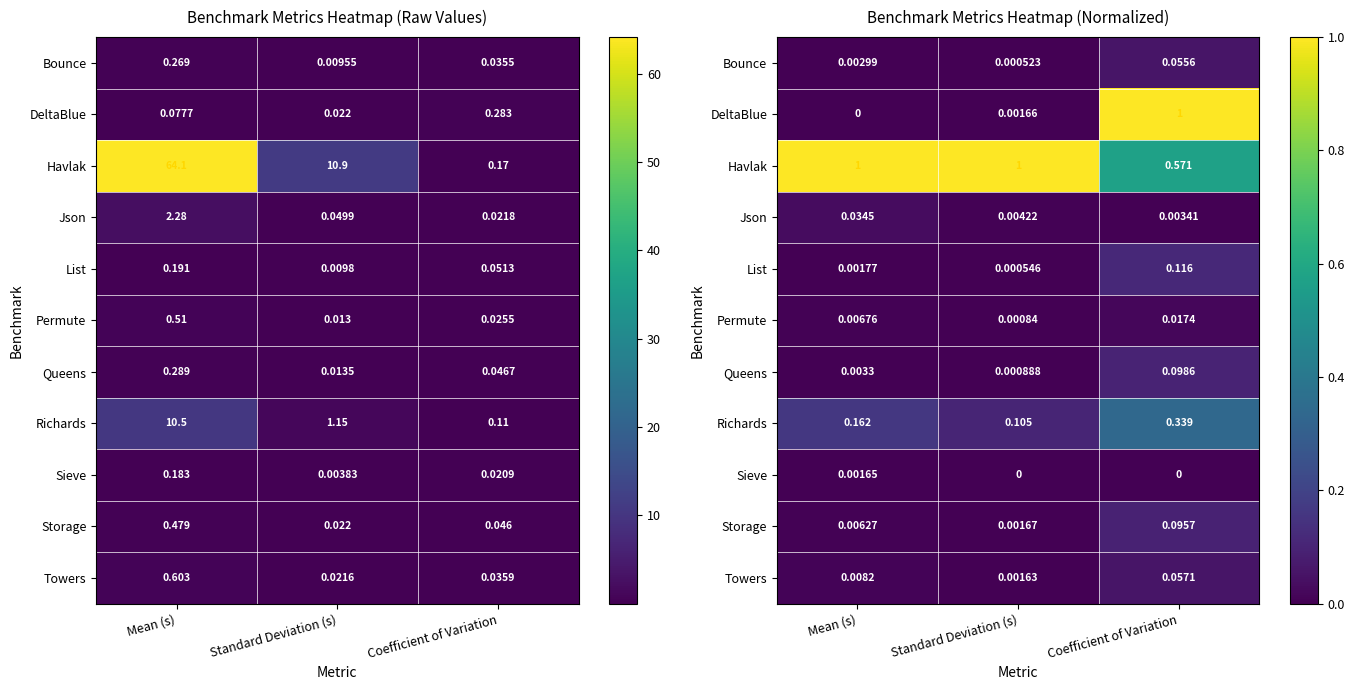

Count the number of categories in the chart.

3